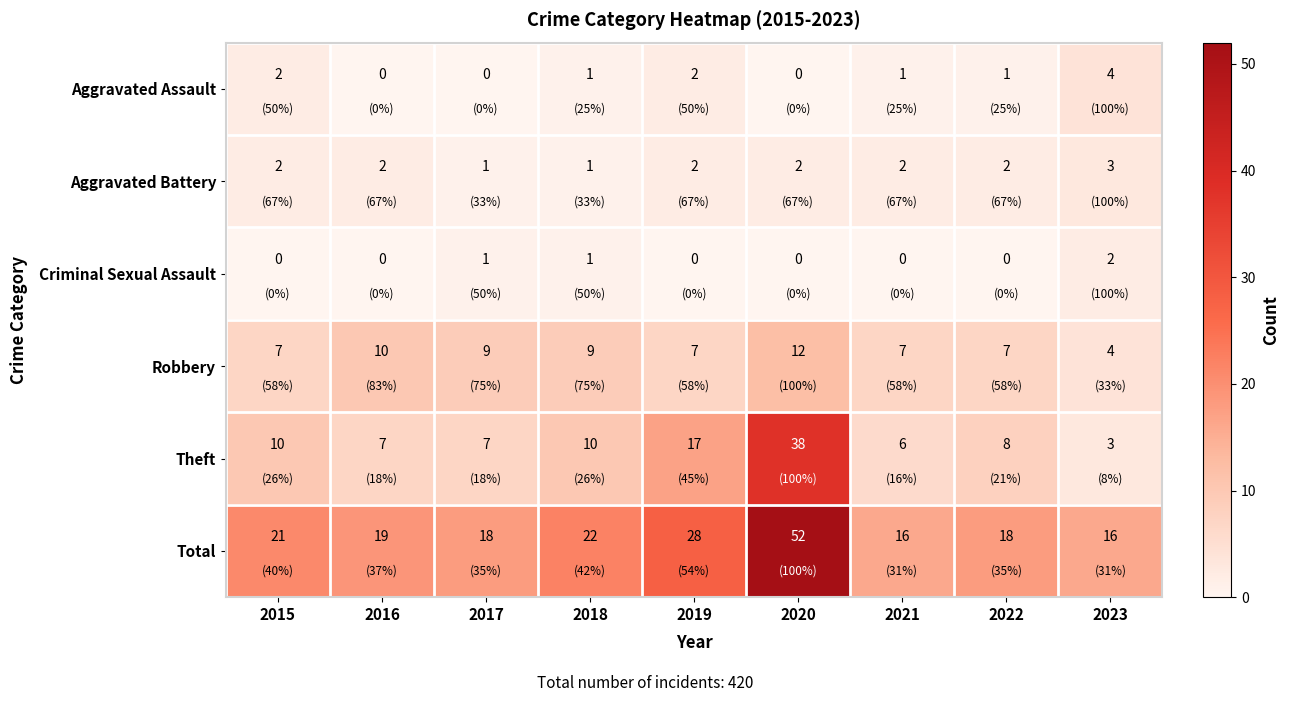

Is it true that Aggravated Battery equals 0 at 2015?

False